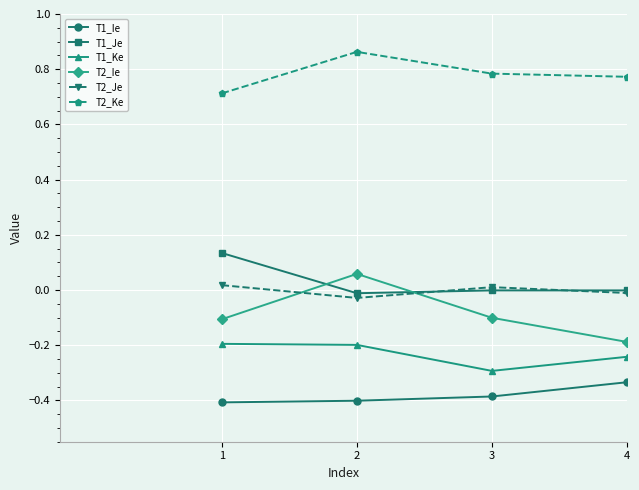

Which series has the largest total across all categories?

T2_Ke